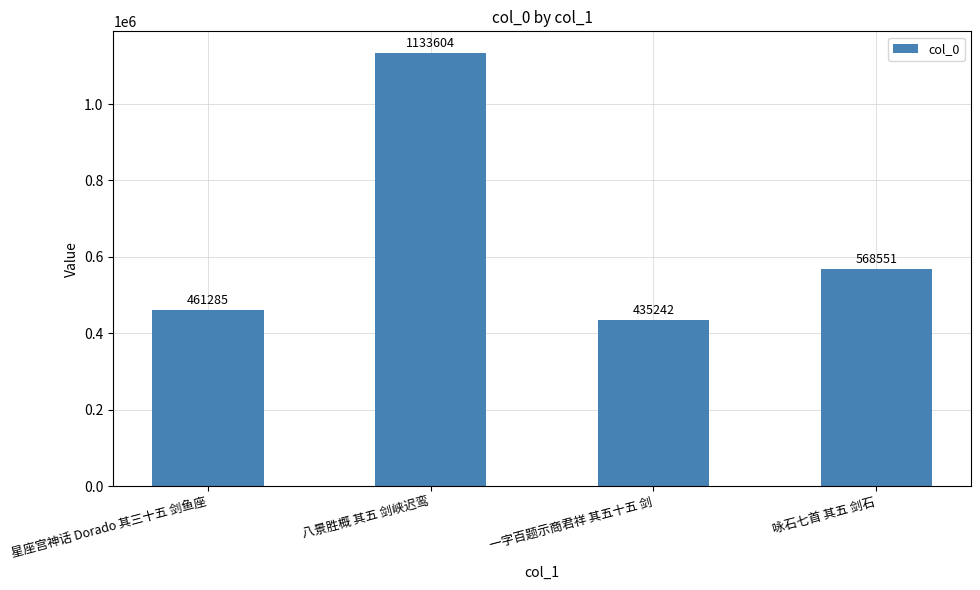

Reading left to right, extract all data points from this chart.

461285	1133604	435242	568551